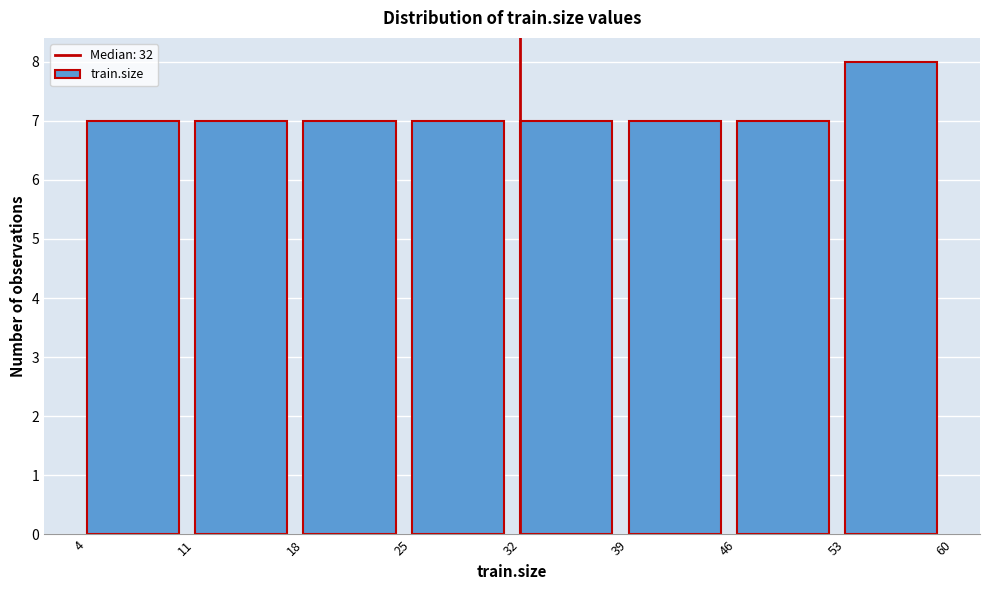

Over which range of the x-axis is the bar tallest?

53 to 60